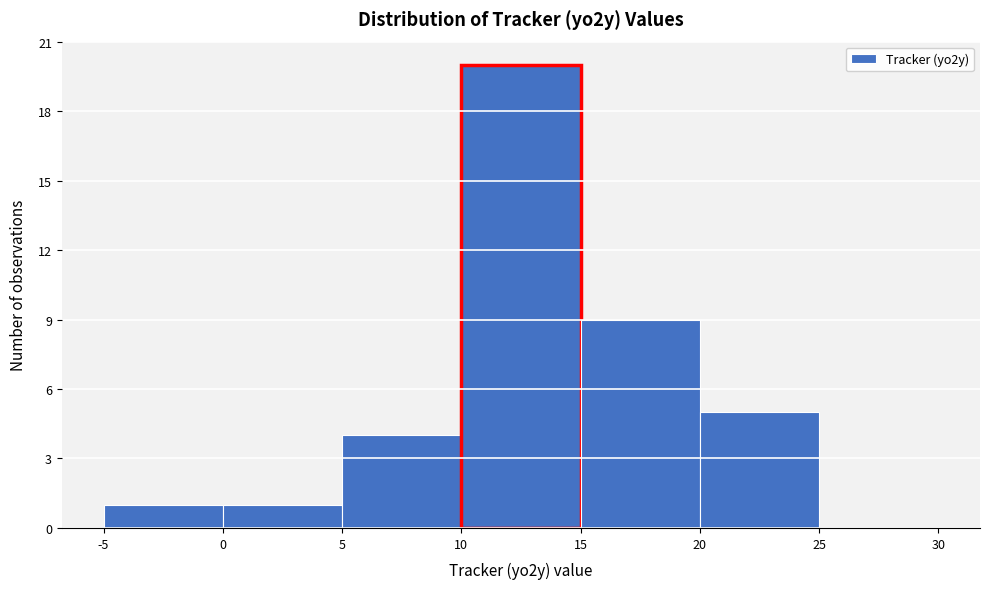

Which range on the x-axis has the tallest bar?

10 to 15